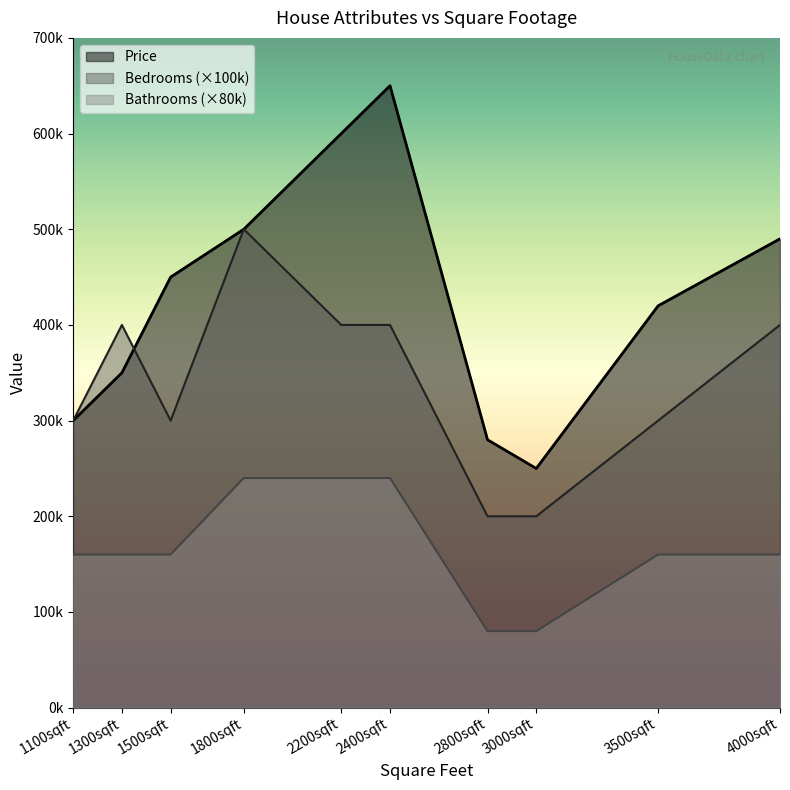

Which series has the widest spread of values?

Price